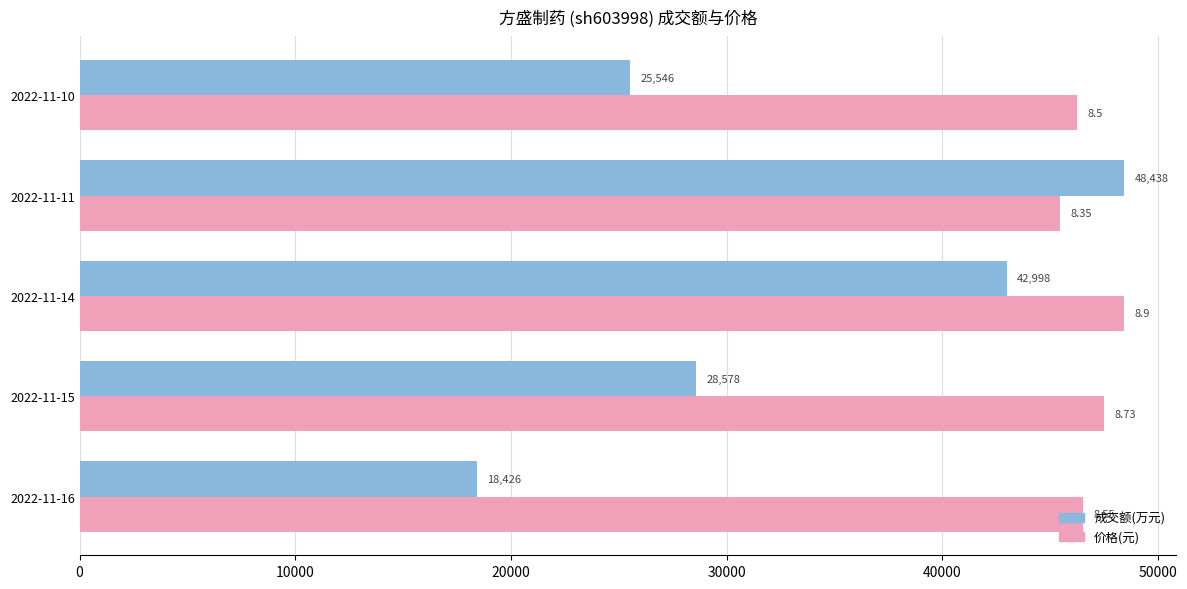

What is the difference between the highest and lowest values at 2022-11-14?

5440.0